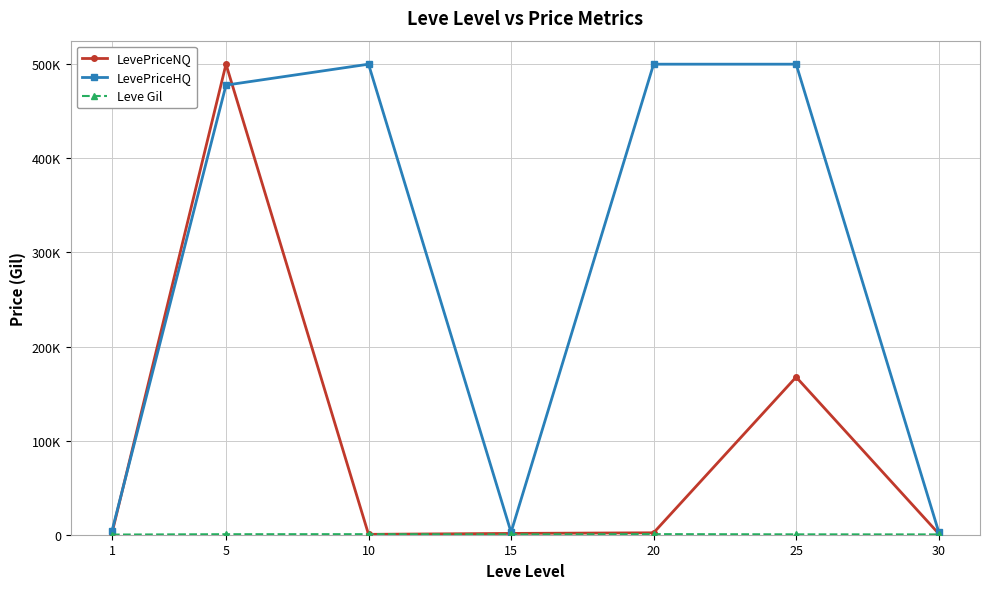

Which category has the highest value in the Leve Gil series?

20